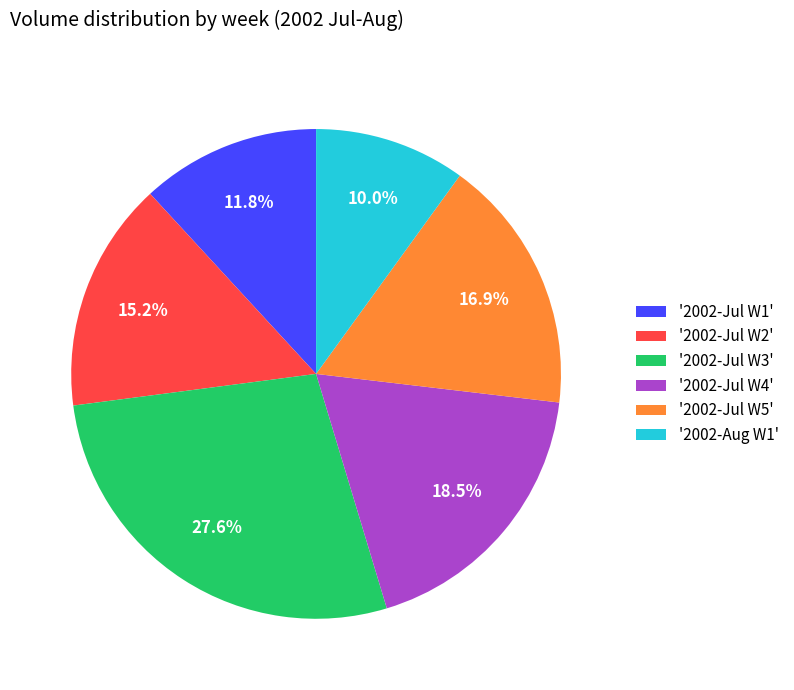

How many slices are in this pie chart?

6